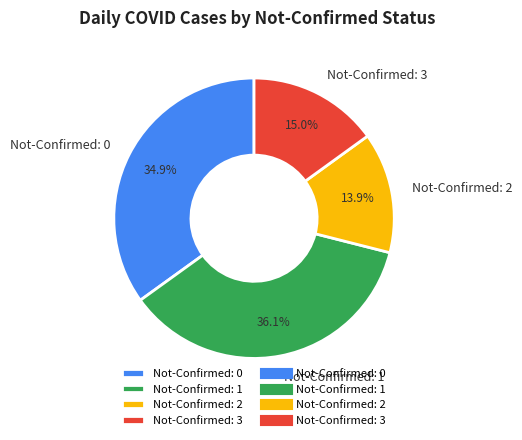

Do Not-Confirmed: 0 and Not-Confirmed: 1 together represent more than half of the pie?

Yes